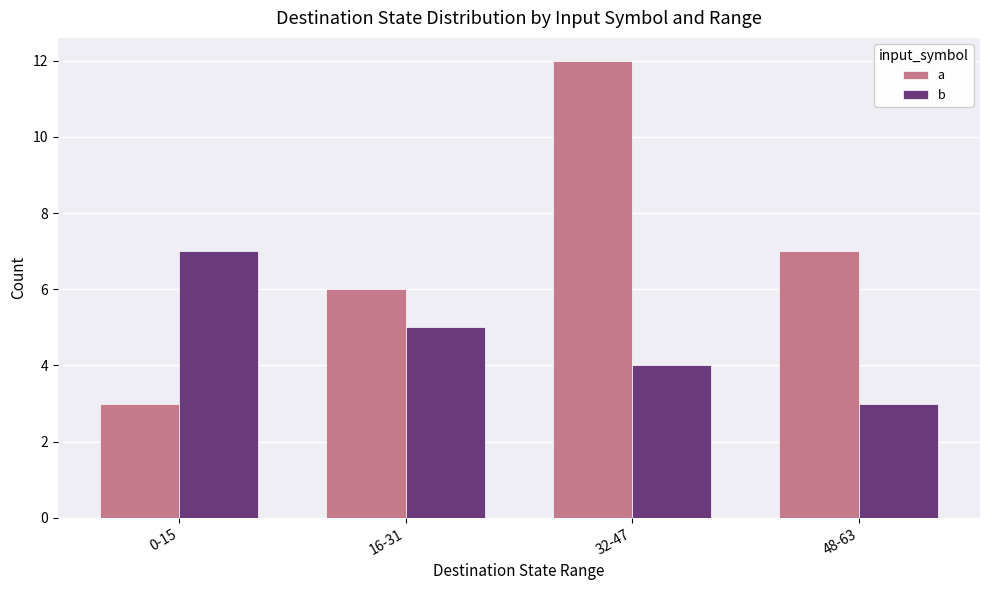

How many groups of bars are there?

4